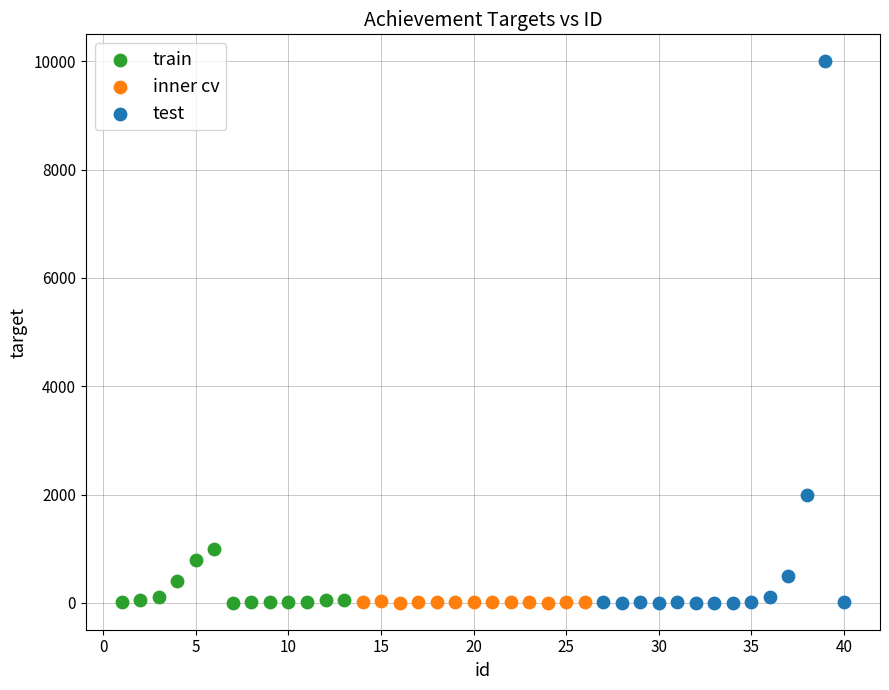

What are all the series names shown in the legend?

train, inner cv, test